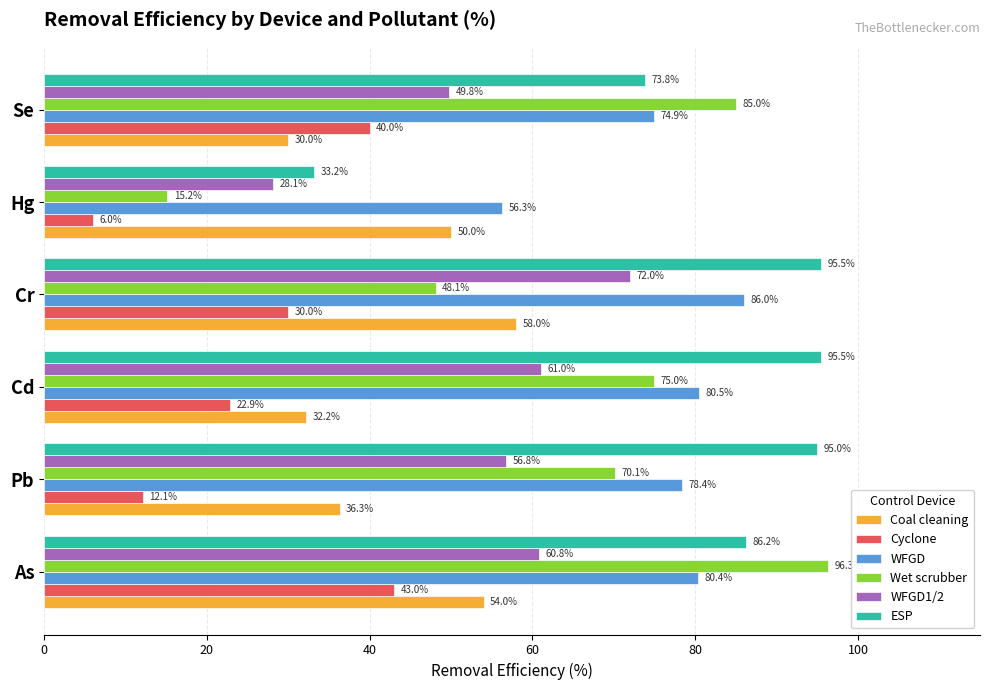

The value of WFGD1/2 at Cr is 72.0. True or false?

True